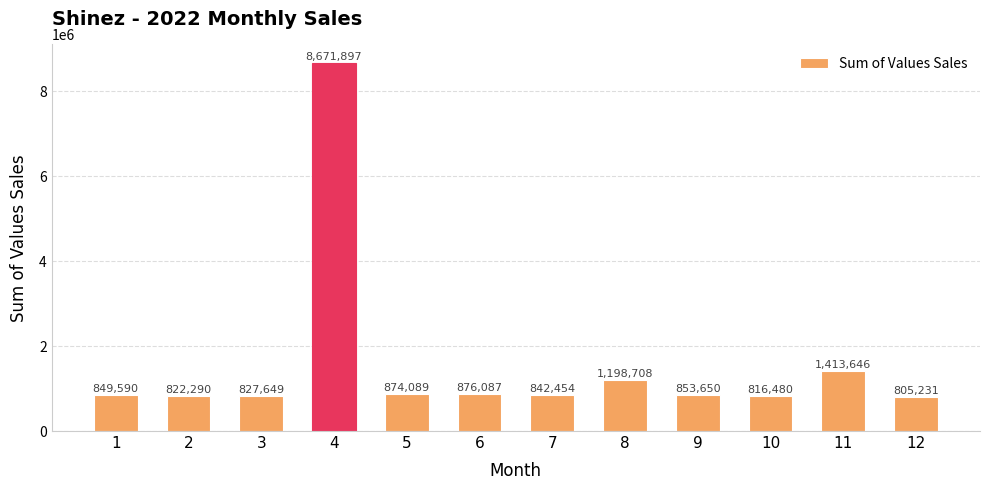

How many bars are there in total?

12